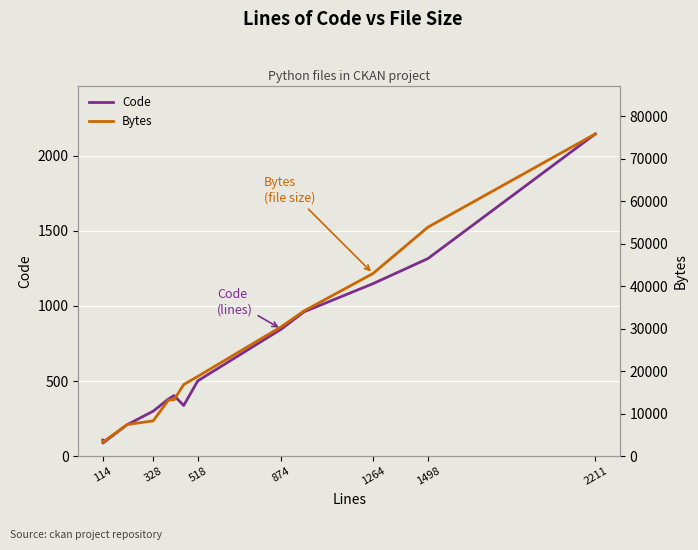

What is the value of the Code point at the 1st from the left?

107